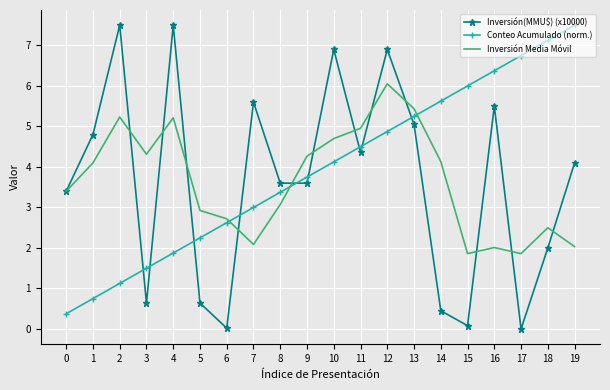

What is the greatest value displayed?

7.5